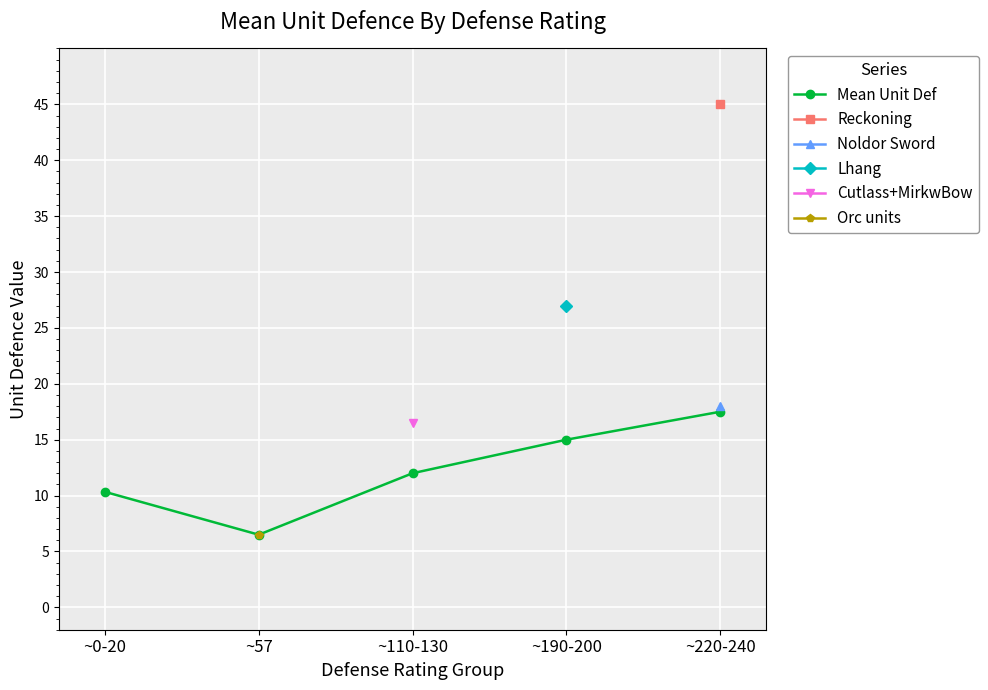

Between ~57 and ~190-200, which is larger?

~190-200